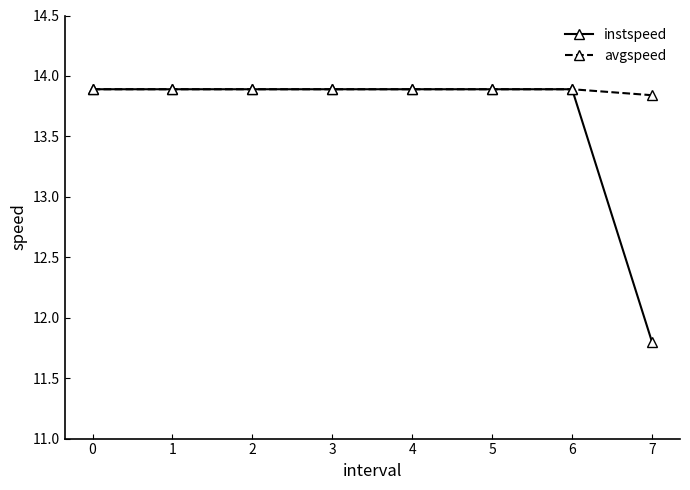

What is the minimum value shown in the chart?

11.8